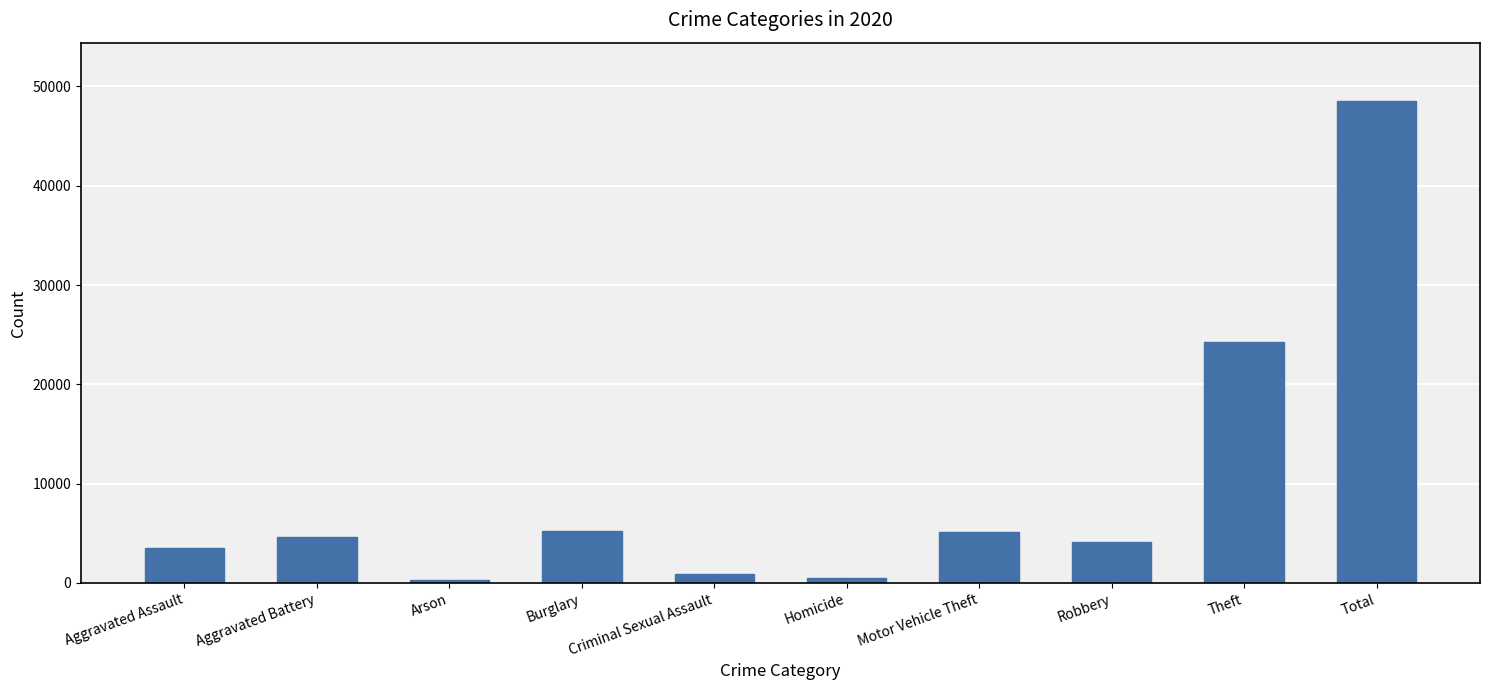

What is the ratio of the value at Robbery to the value at Aggravated Battery?

0.9